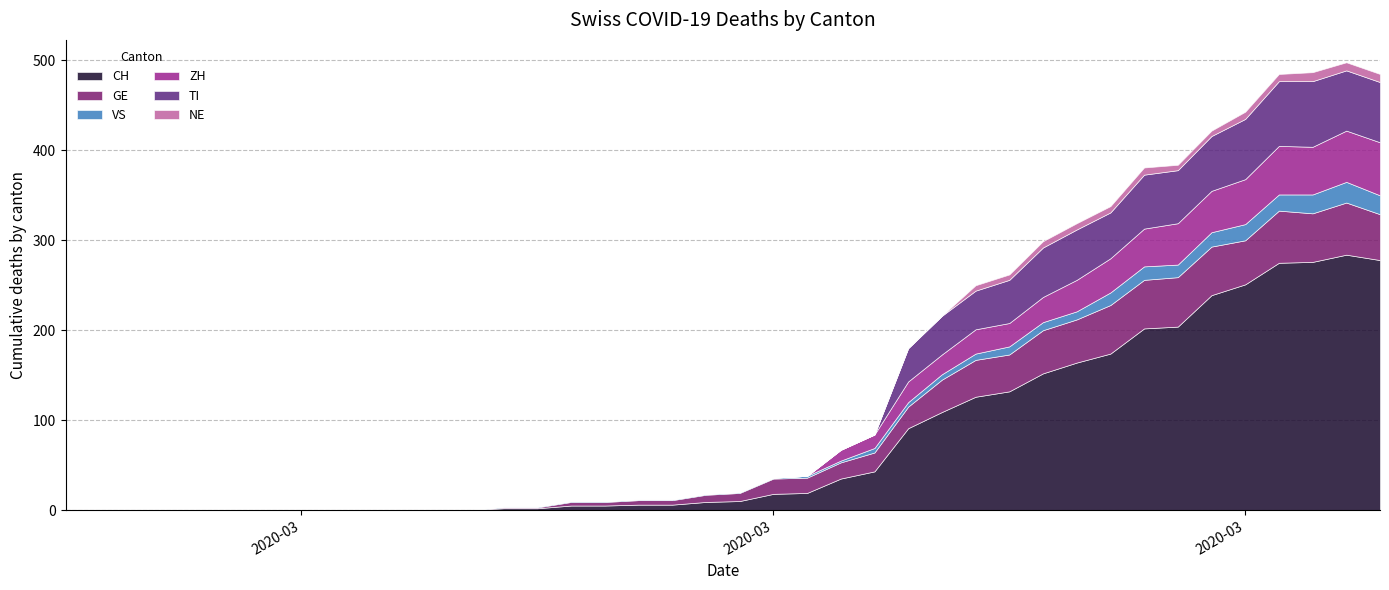

How many lines are shown in the chart?

6